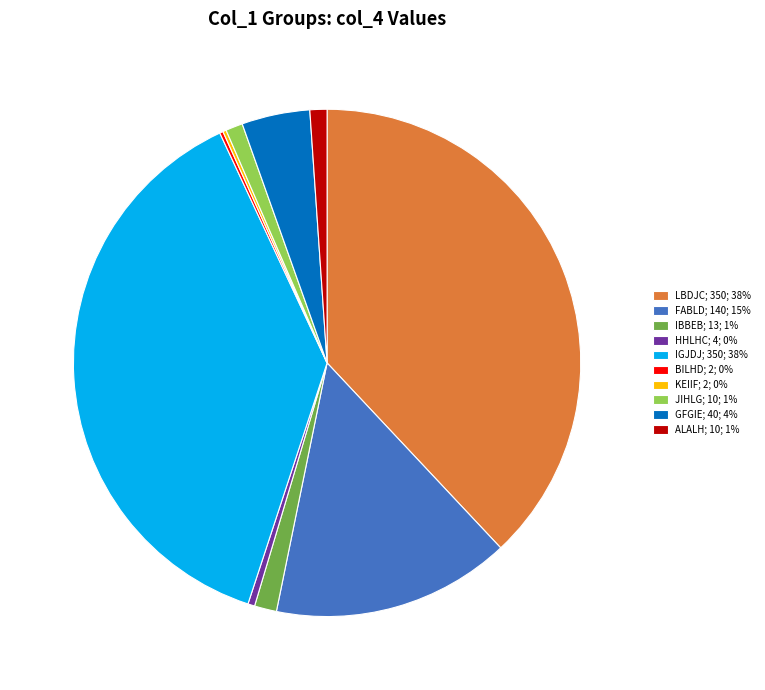

The ALALH; 10; 1% slice represents 11% of the pie. True or false?

False